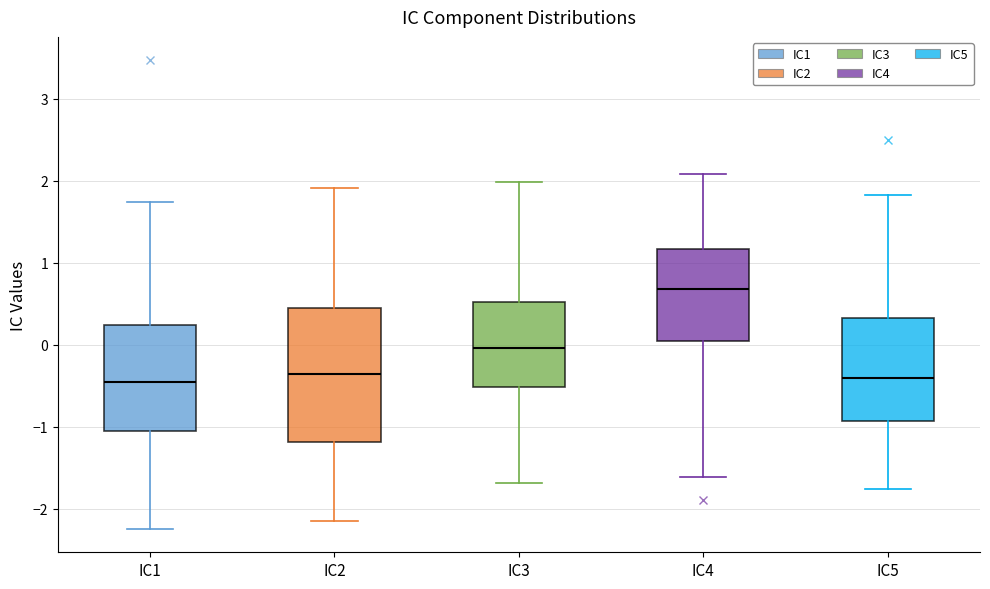

Reading left to right, read every box against the y-axis: the position of its median line, the range the box covers, and the ends of its whiskers. The values are not printed on the chart, so give them approximately, as read against the axis.

IC1: median -0.5, box -1.1 to 0.2, whiskers -2.2 to 1.7
IC2: median -0.4, box -1.2 to 0.5, whiskers -2.1 to 1.9
IC3: median 0.0, box -0.5 to 0.5, whiskers -1.7 to 2.0
IC4: median 0.7, box 0.0 to 1.2, whiskers -1.6 to 2.1
IC5: median -0.4, box -0.9 to 0.3, whiskers -1.8 to 1.8